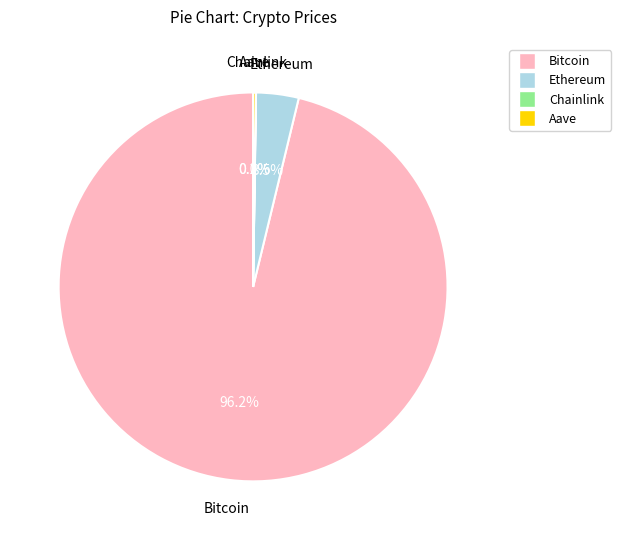

The Ethereum slice represents 16% of the pie. True or false?

False